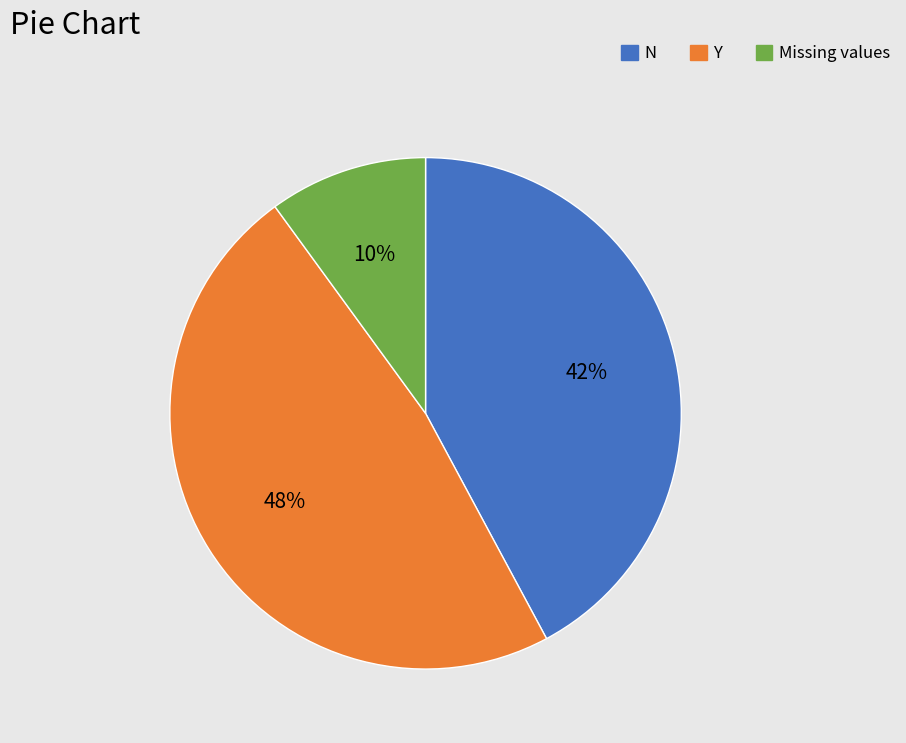

To the nearest percent, what is the difference between the largest and smallest slice percentages?

38%